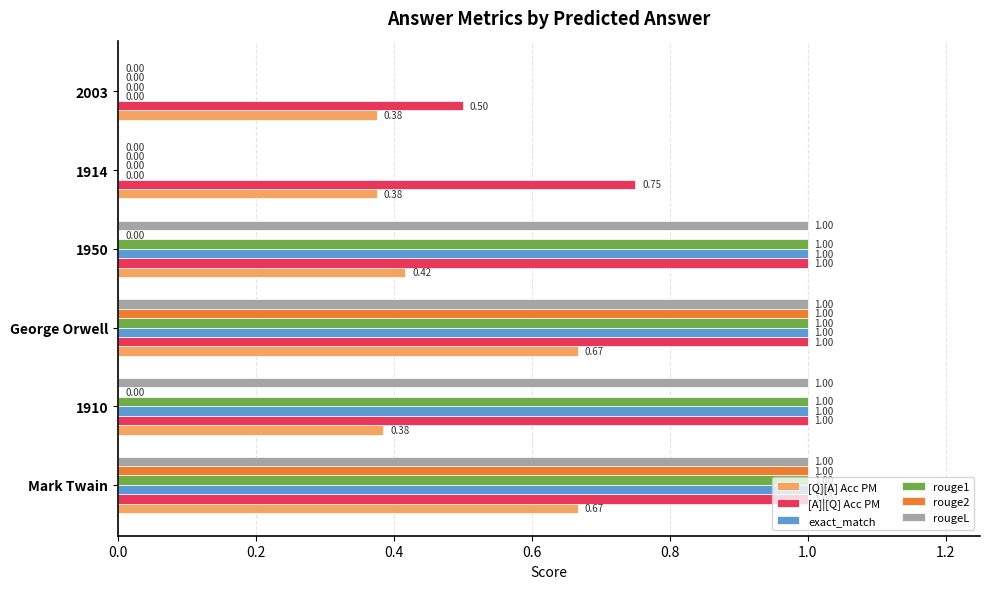

What is the sum of all exact_match values?

4.0